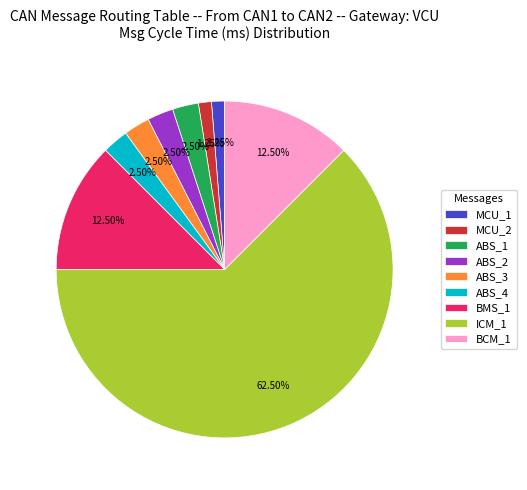

To the nearest percent, what portion does MCU_1 represent?

1%